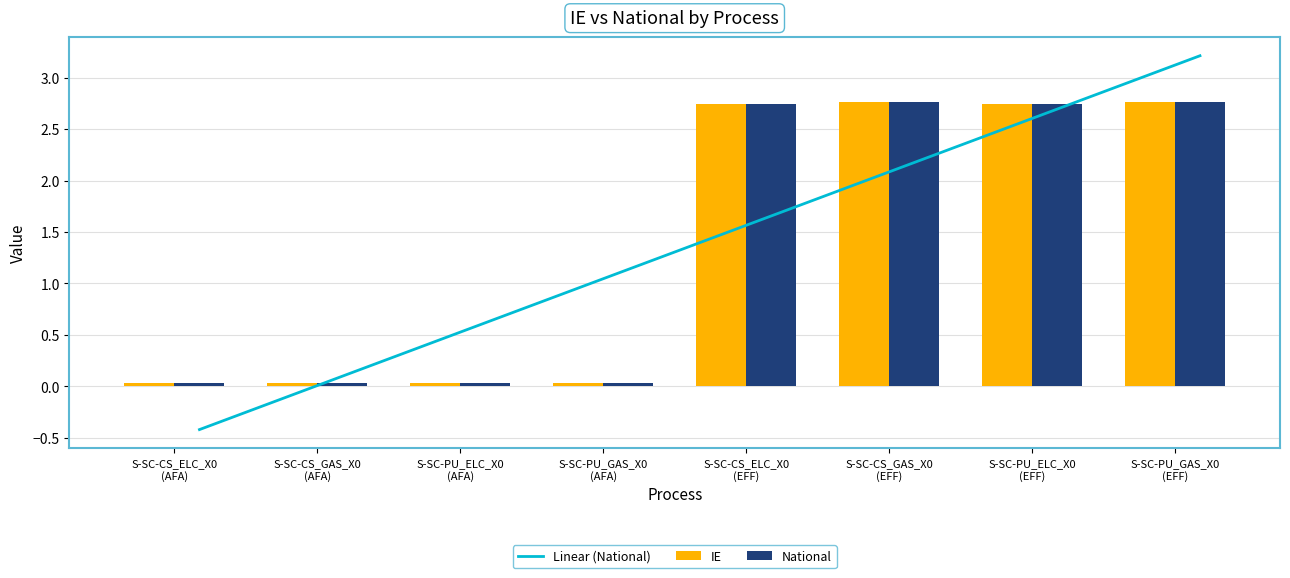

The Linear (National) series shows 2.0 at S-SC-PU_GAS_X0
(AFA). True or false?

False